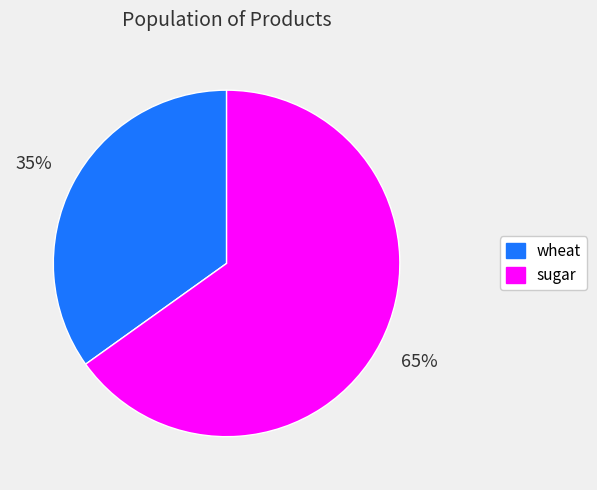

What is the majority slice?

sugar